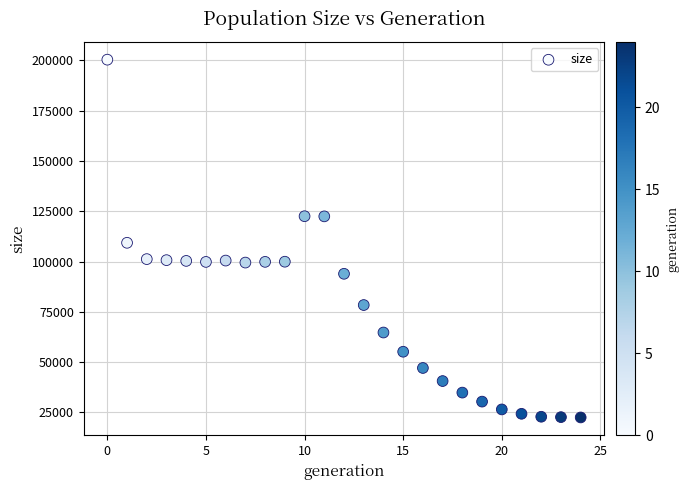

What Y value in the scatter plot is closest to 111427?

109322